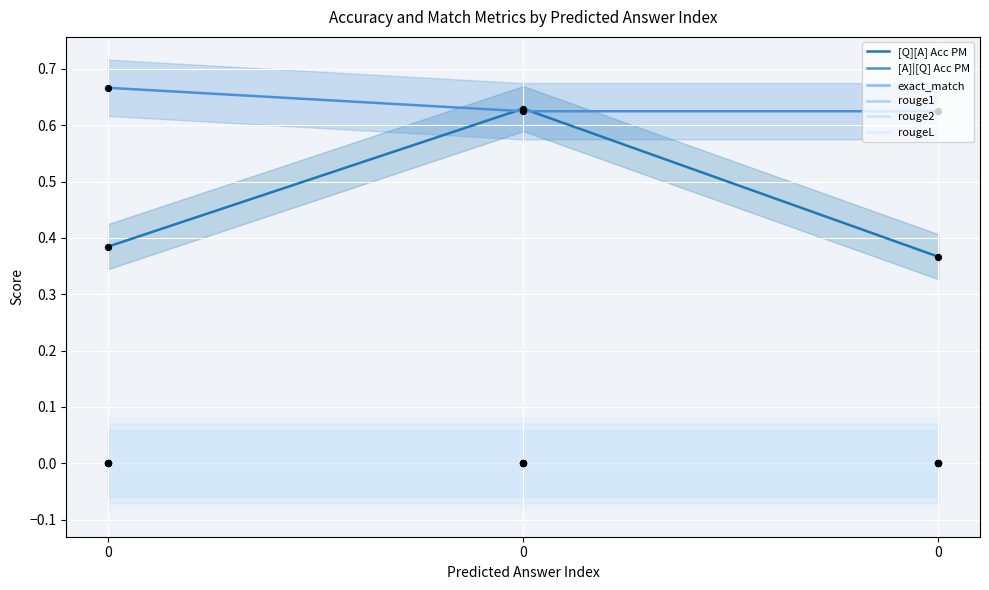

Which series has the largest total across all categories?

[A]|[Q] Acc PM